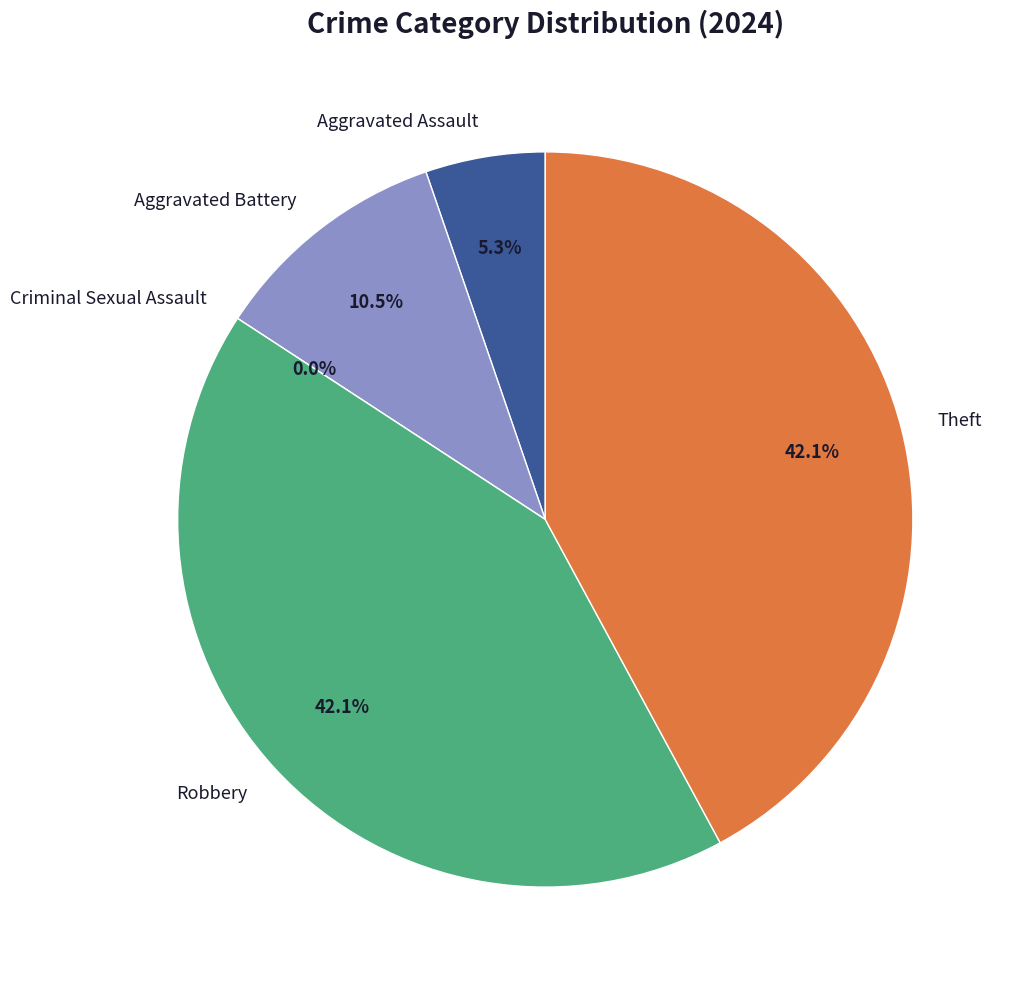

To the nearest percent, what is the combined percentage of Aggravated Battery and Theft?

53%